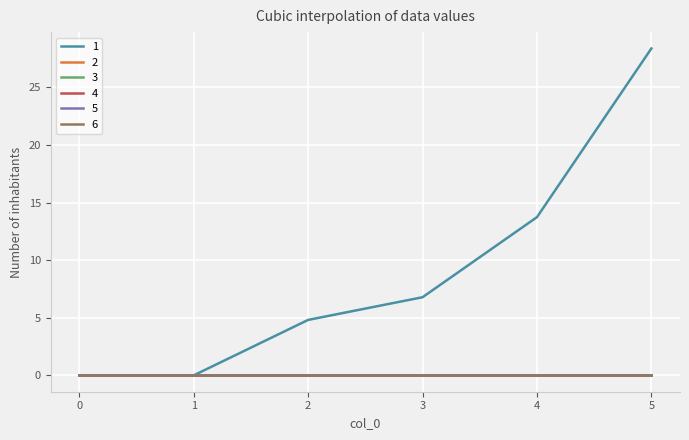

True or false: 4 and 6 intersect in this chart.

False